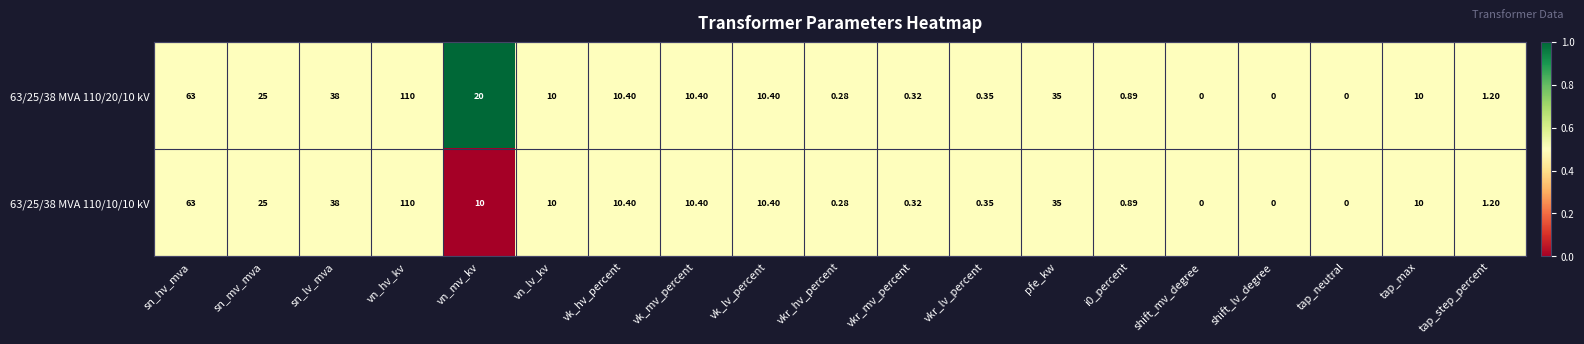

Which category has the highest value in the 63/25/38 MVA 110/10/10 kV series?

vn_hv_kv